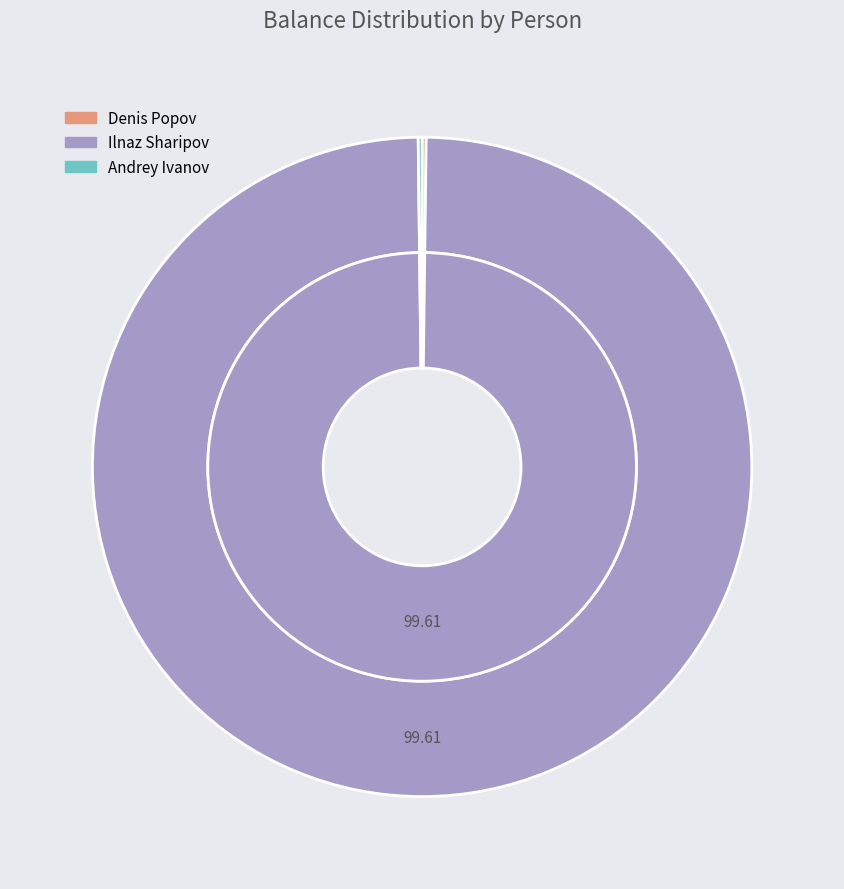

Does Andrey Ivanov represent more than half of the total?

No